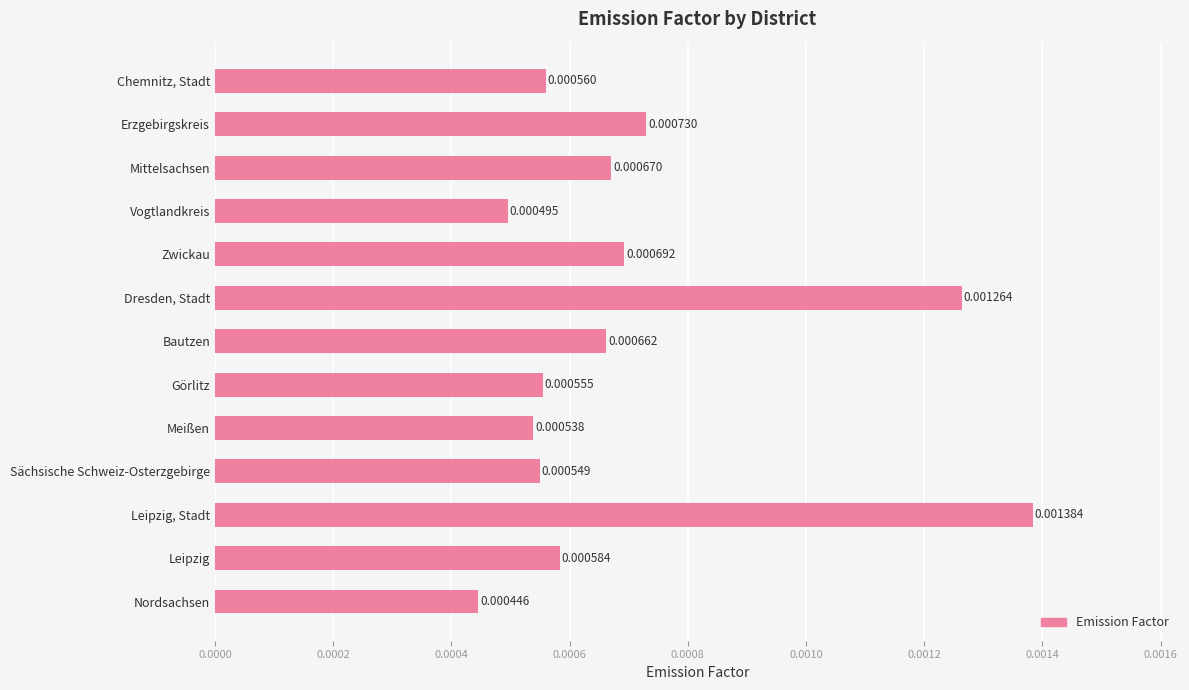

List the labels in order of value, largest first.

Leipzig, Stadt, Dresden, Stadt, Erzgebirgskreis, Zwickau, Mittelsachsen, Bautzen, Leipzig, Chemnitz, Stadt, Görlitz, Sächsische Schweiz-Osterzgebirge, Meißen, Vogtlandkreis, Nordsachsen